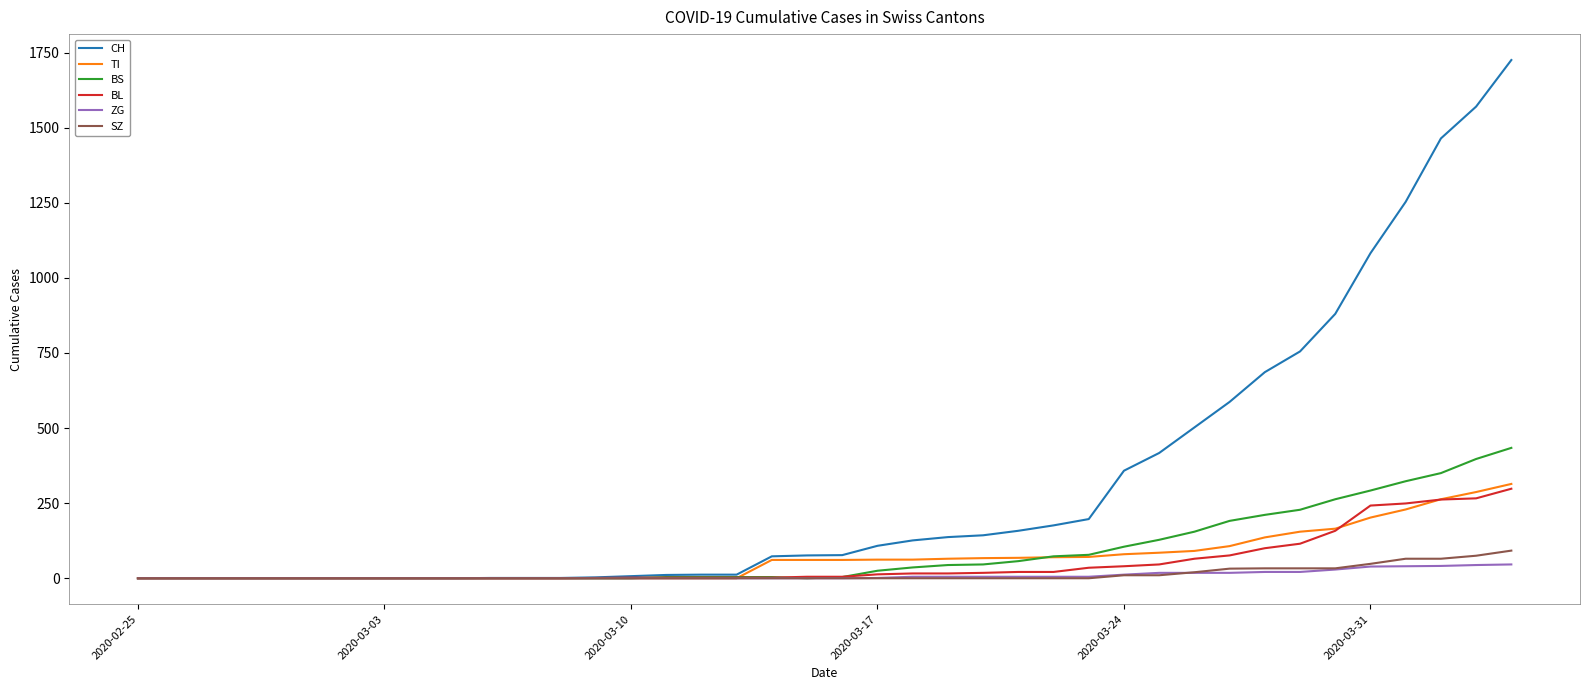

Which series has the largest total across all categories?

CH